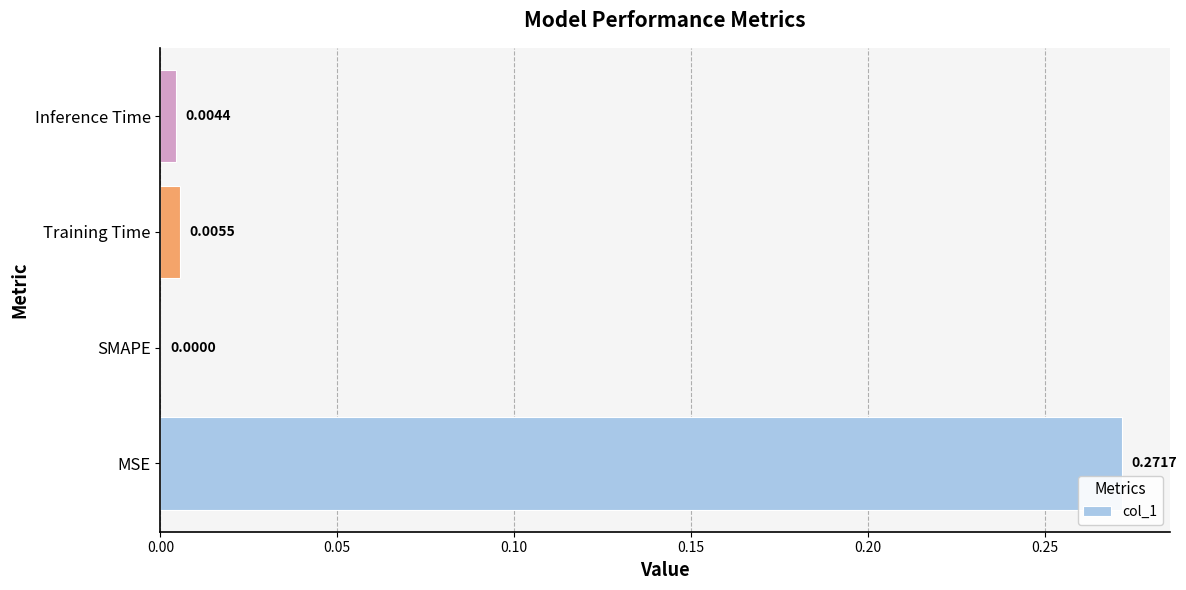

Which has a higher value, Training Time or SMAPE?

Training Time